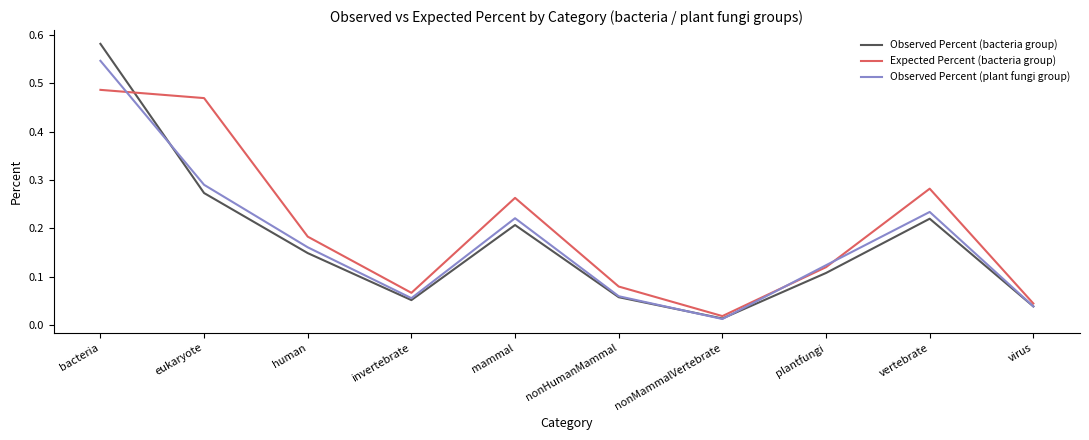

Between bacteria and virus, which series saw the biggest shift?

Observed Percent (bacteria group)